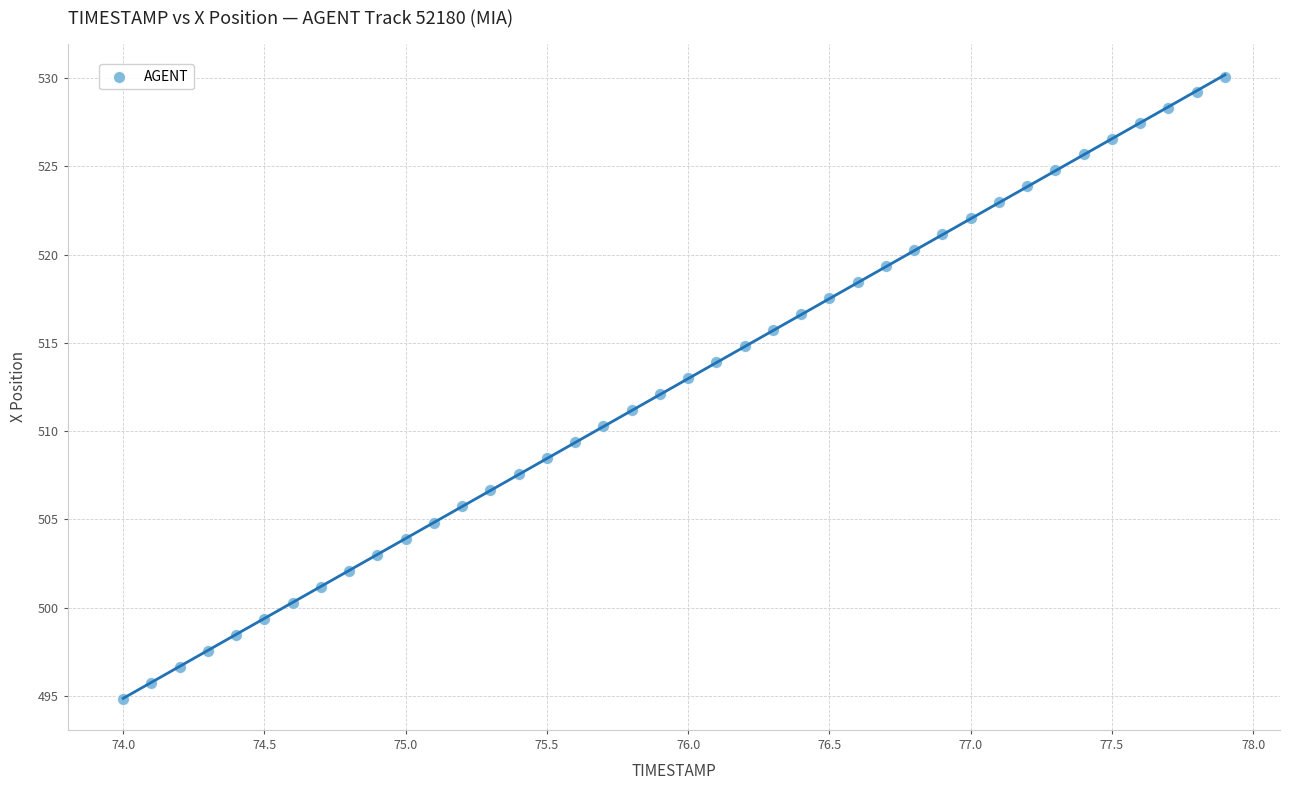

What is the range of Y values (max minus min)?

35.2